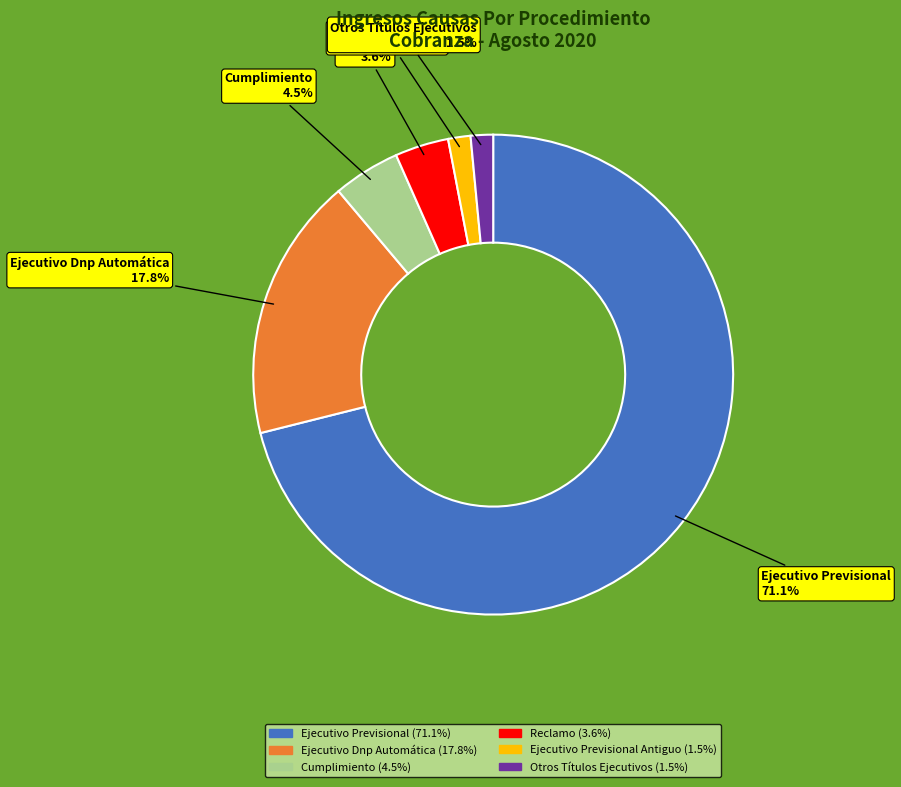

Is there any slice that represents more than half of the pie?

Yes